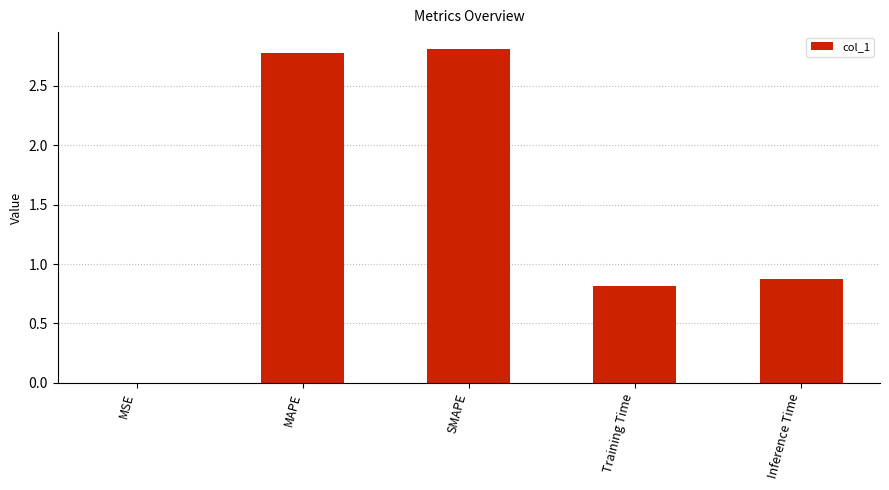

True or false: the data shows 0.4 at Inference Time.

False